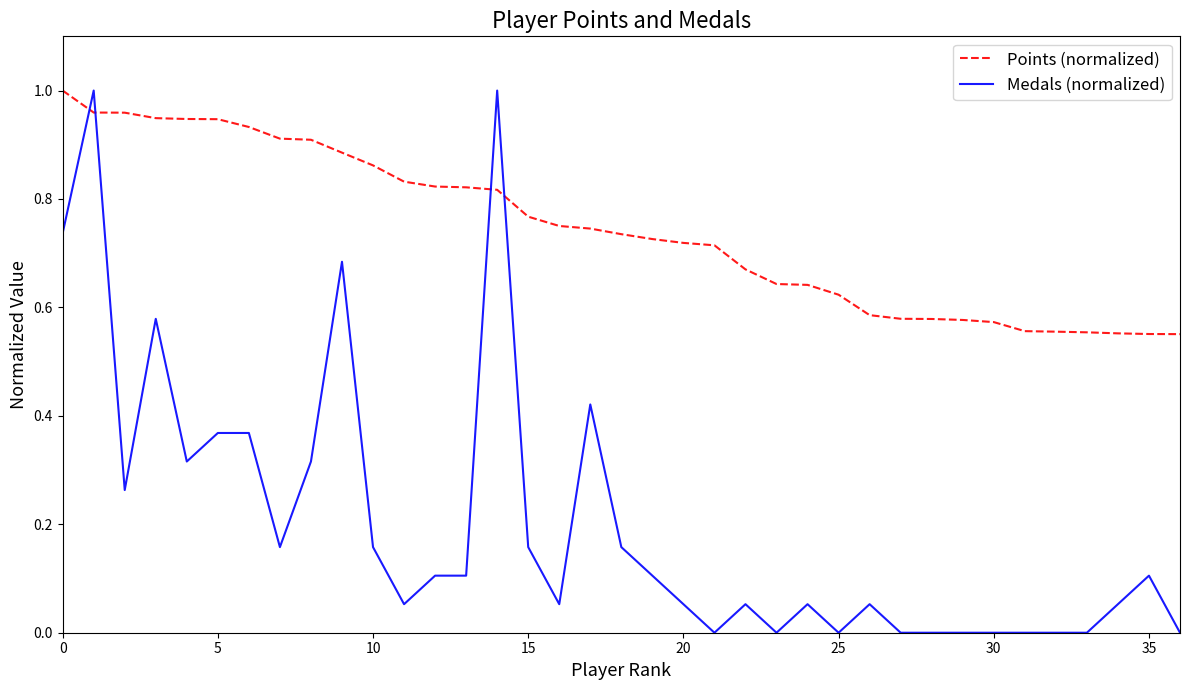

Does the chart have visible grid lines?

No